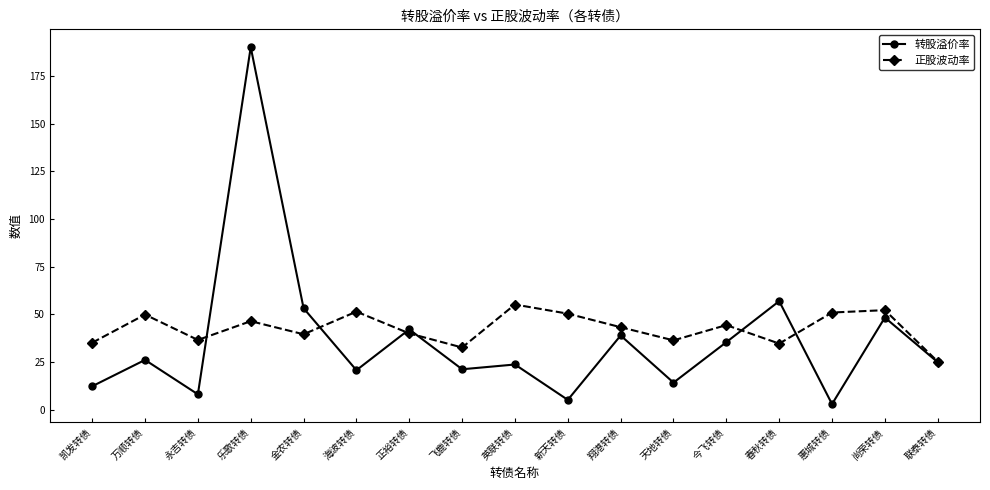

How many data points in 正股波动率 are less than 43?

8